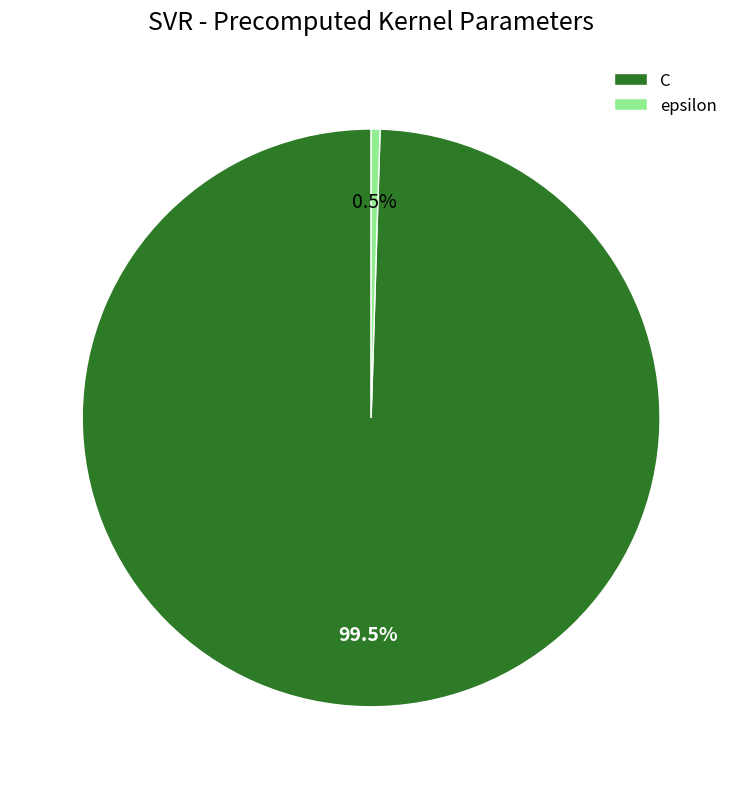

Rank the categories by value from highest to lowest.

C, epsilon